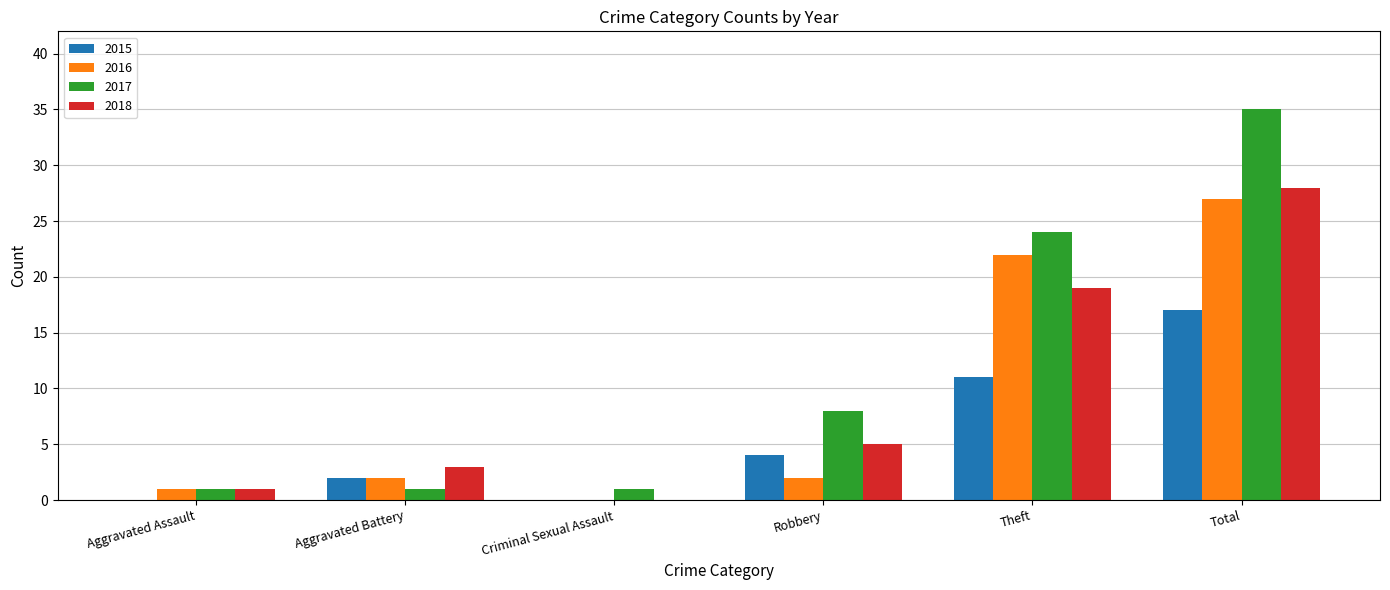

What is the total value across all series at Theft?

76